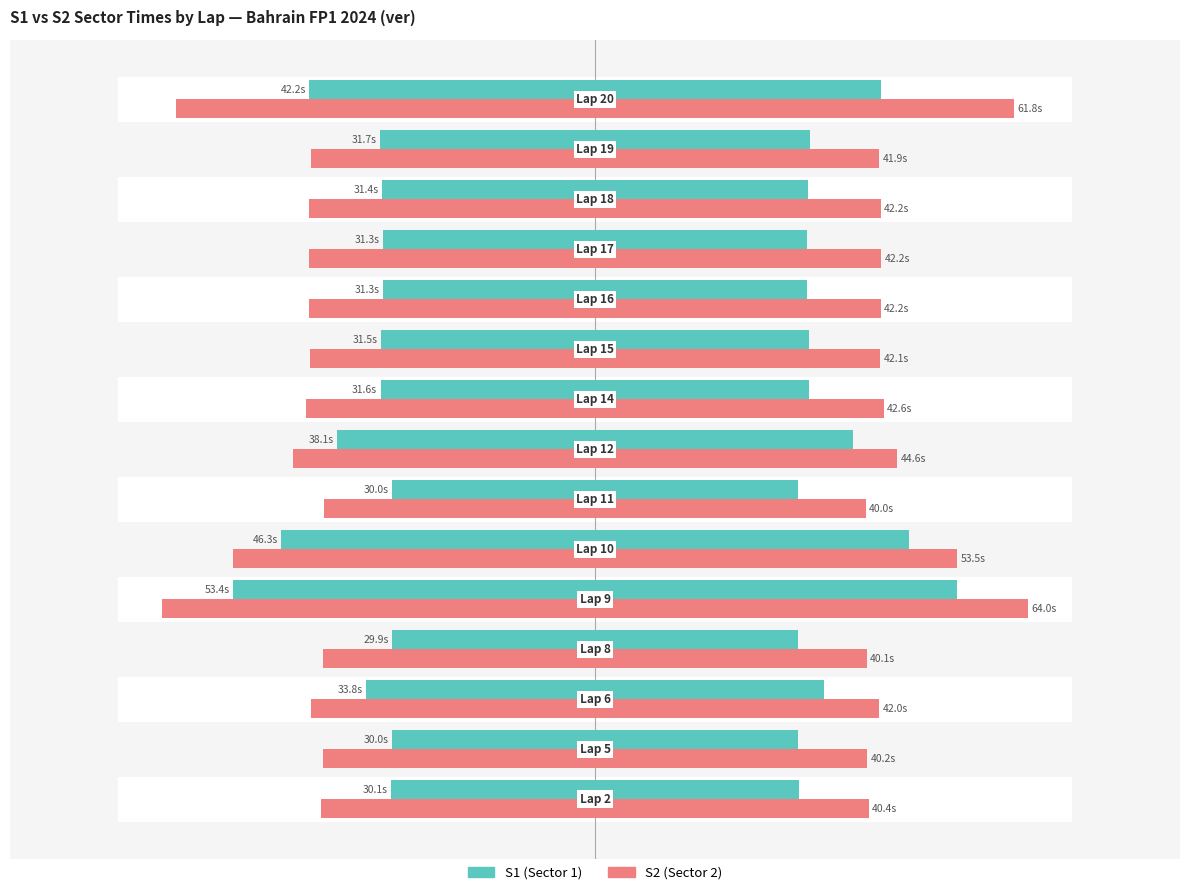

What are all the series names shown in the legend?

S1, S2